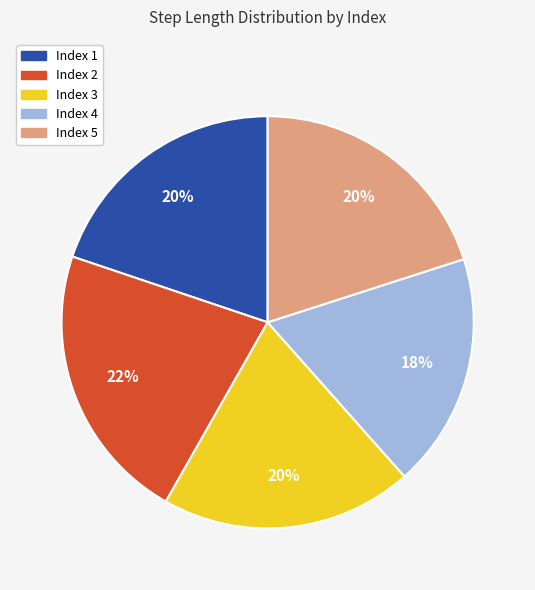

How many segments does this pie chart have?

5